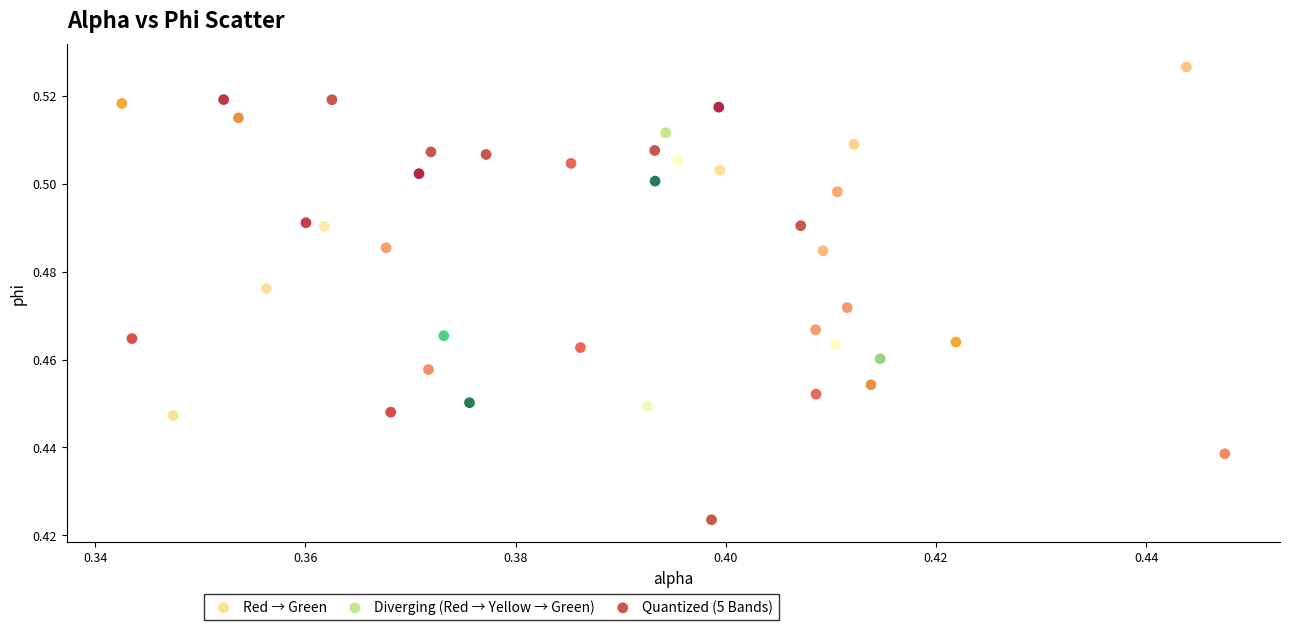

Which series has the widest spread of Y values?

Quantized (5 Bands)